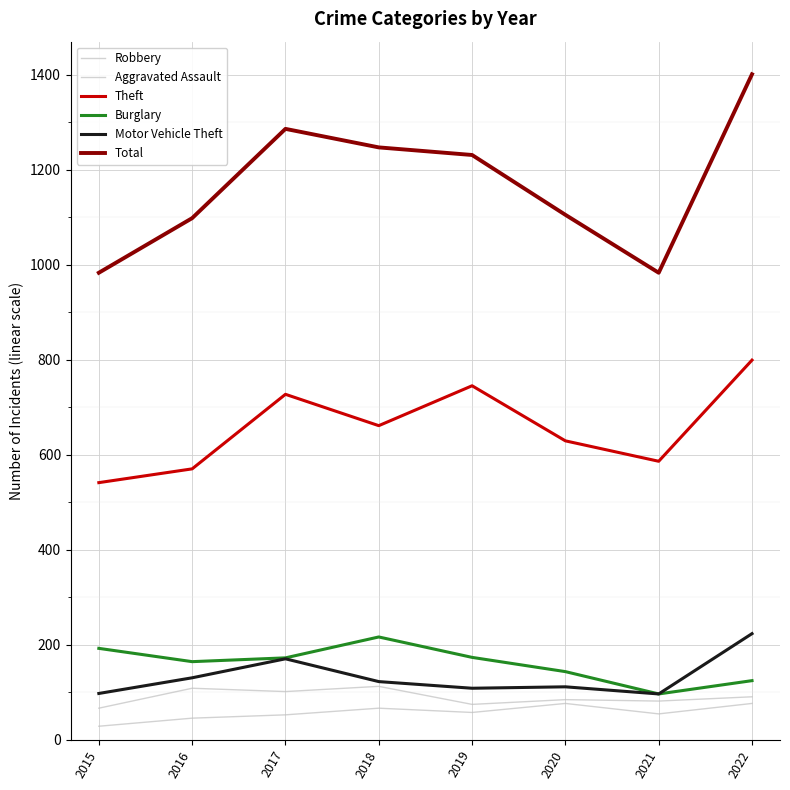

Where is Robbery nearest to the value 89?

2022